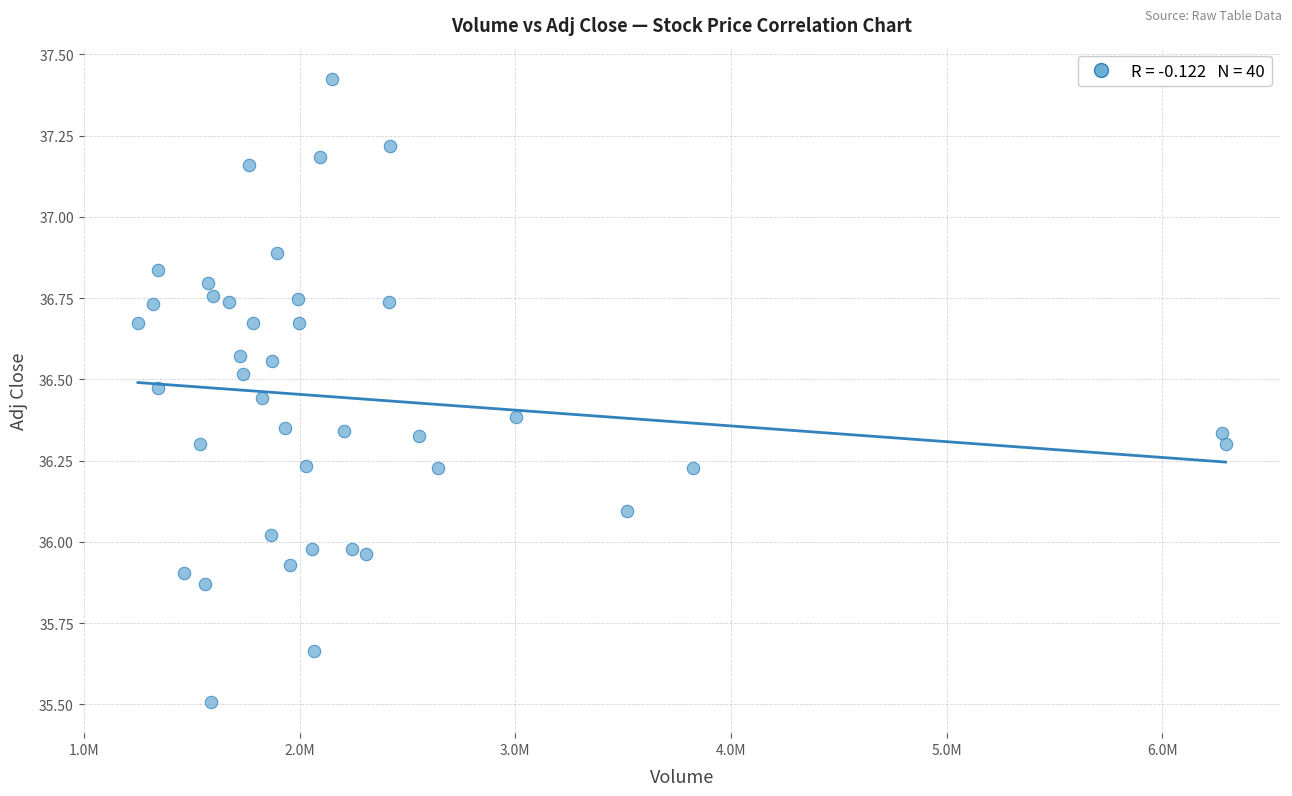

What is the range of X values (max minus min)?

5042000.0